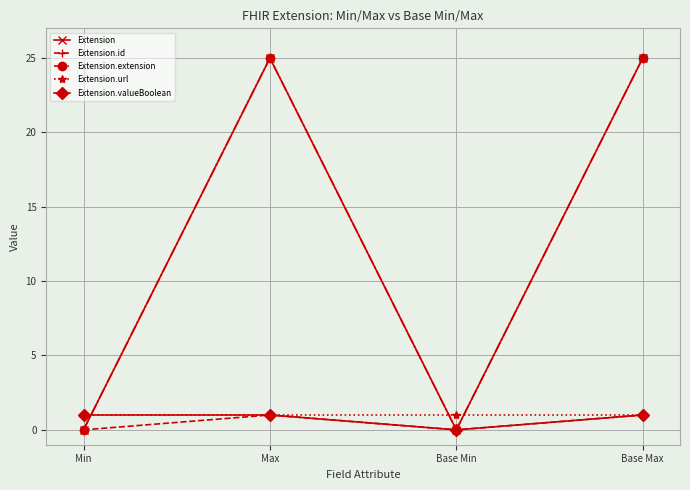

At which label is Extension closest to 12?

Min